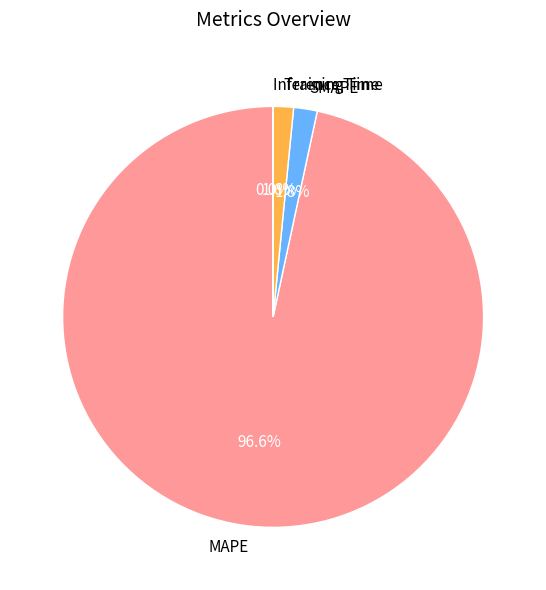

What percentage is NOT represented by MAPE?

3.4%